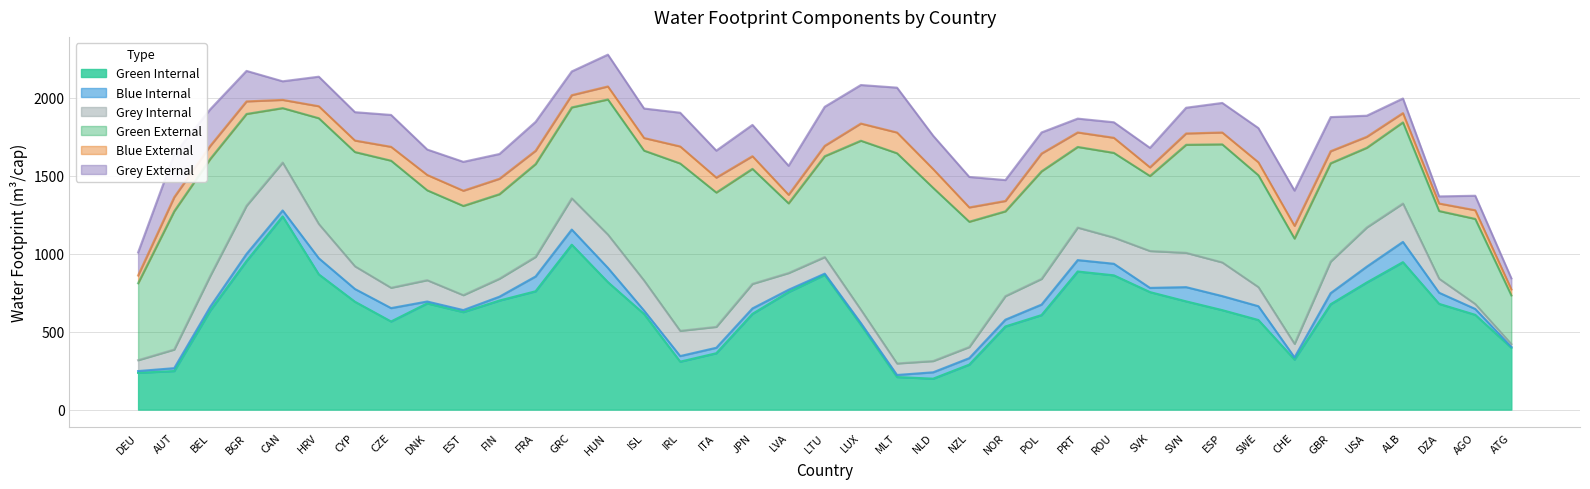

How many times do Grey_Internal and Grey_External cross each other?

14